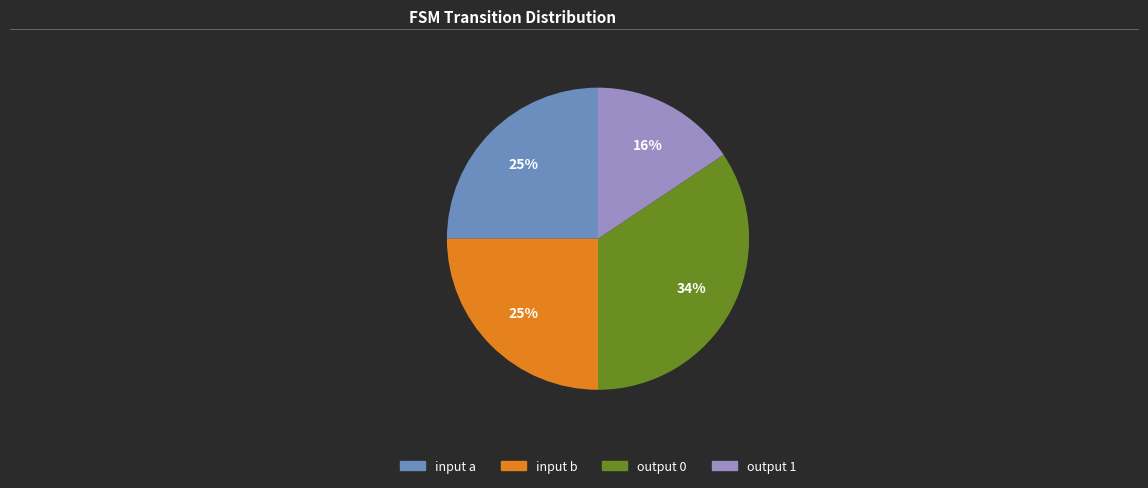

Do output 1 and input a together represent more than half of the pie?

No